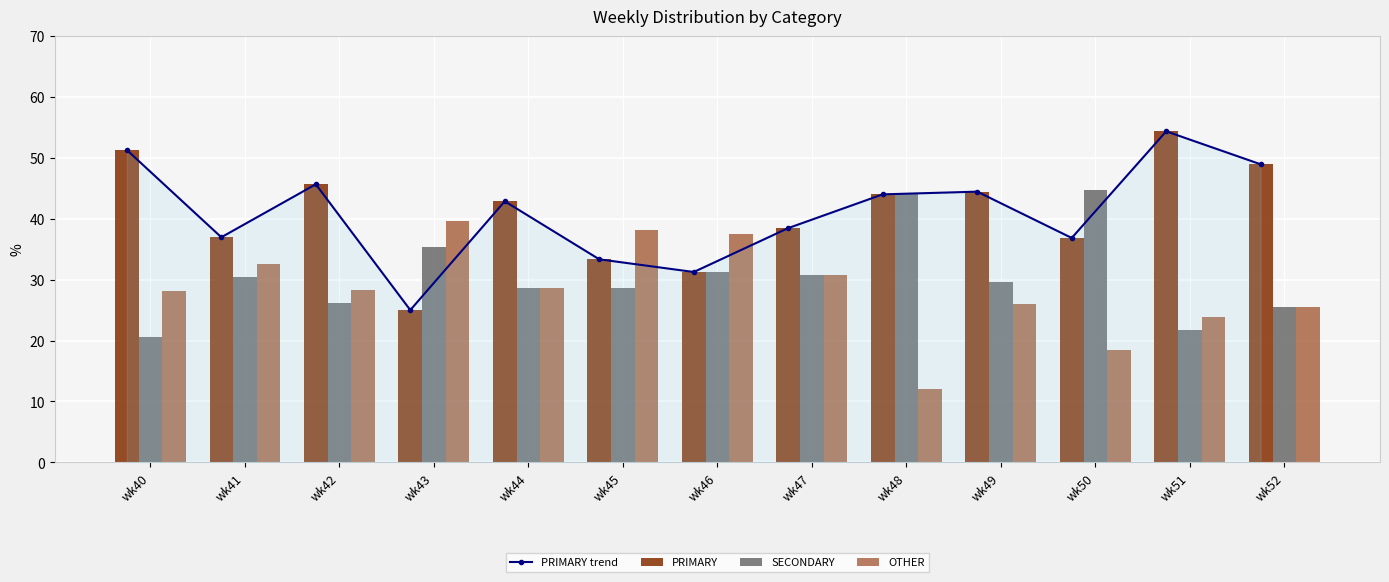

How many data points in SECONDARY are less than 29?

6